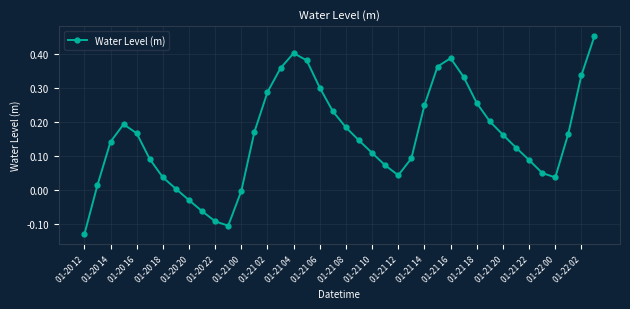

What is the sum of all values?

6.2